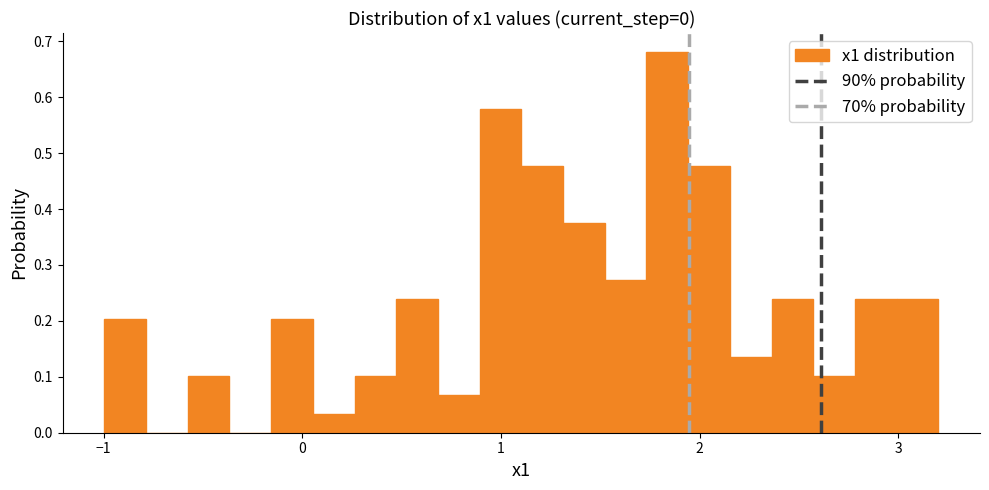

Read against the x-axis, roughly where is the centre of the tallest bar?

1.8